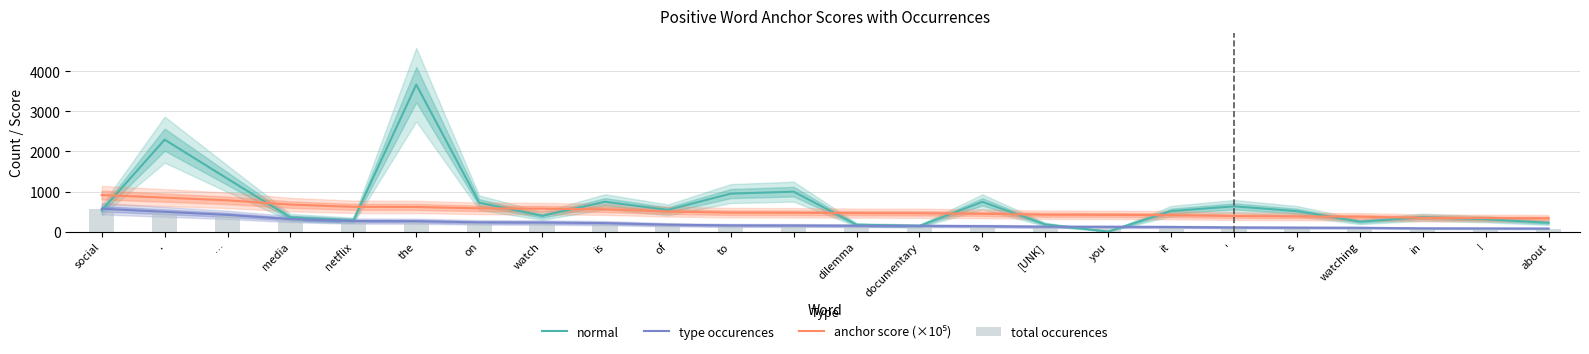

Between [UNK] and in, which is larger?

in